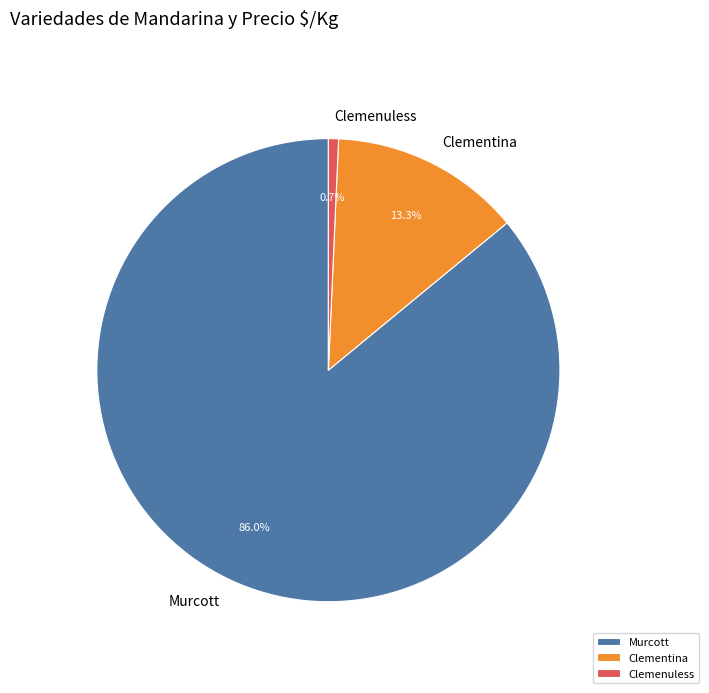

The Murcott slice represents 15% of the pie. True or false?

False